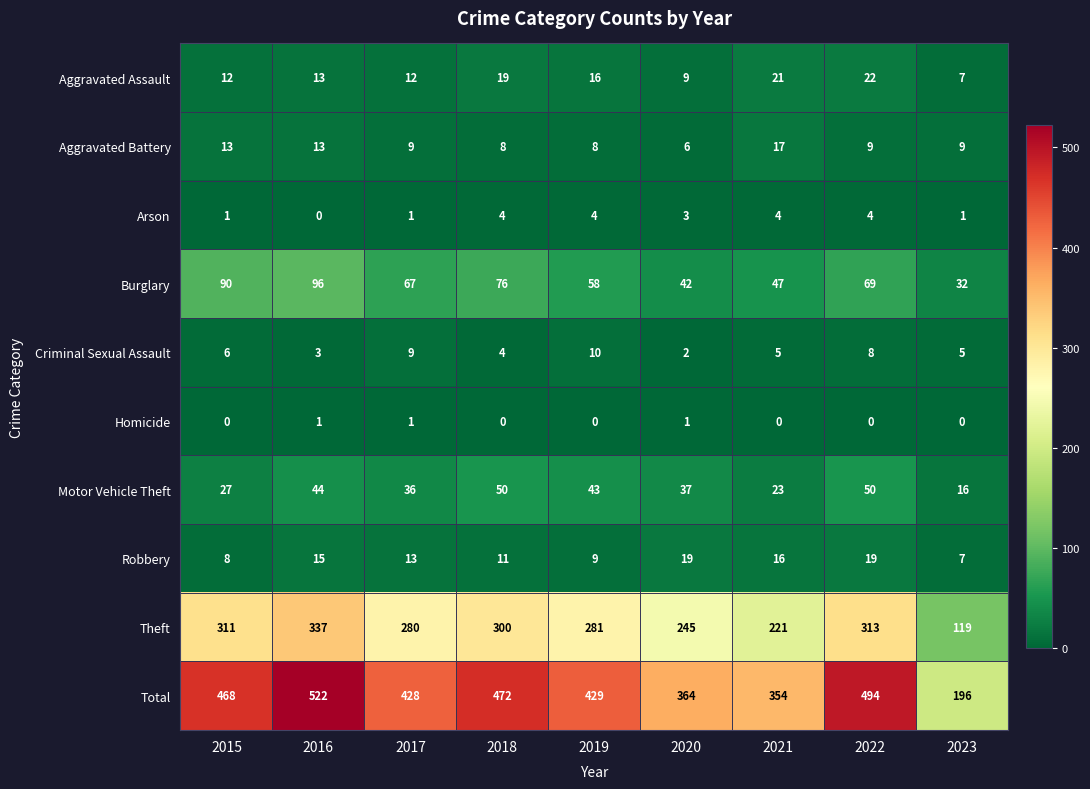

Is it true that Homicide equals 1 at 2020?

True